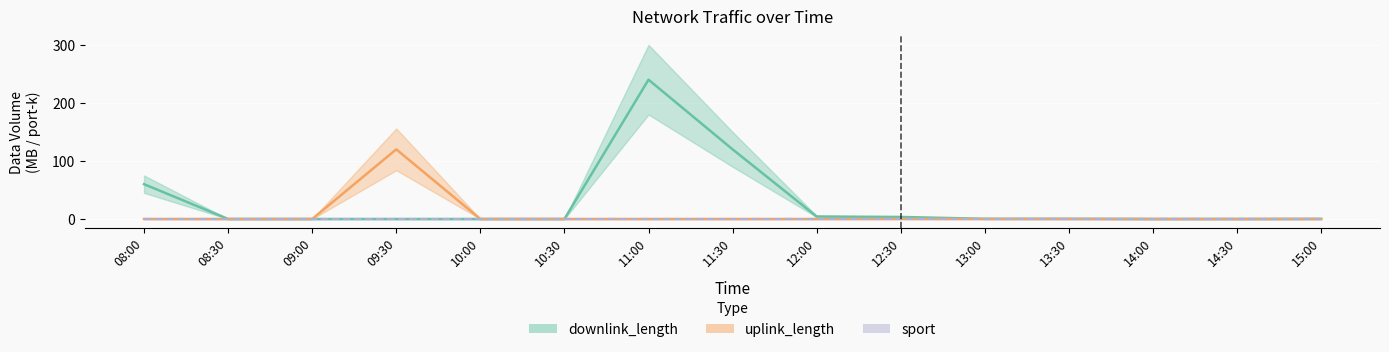

Between 13:00 and 09:00, which is larger?

13:00